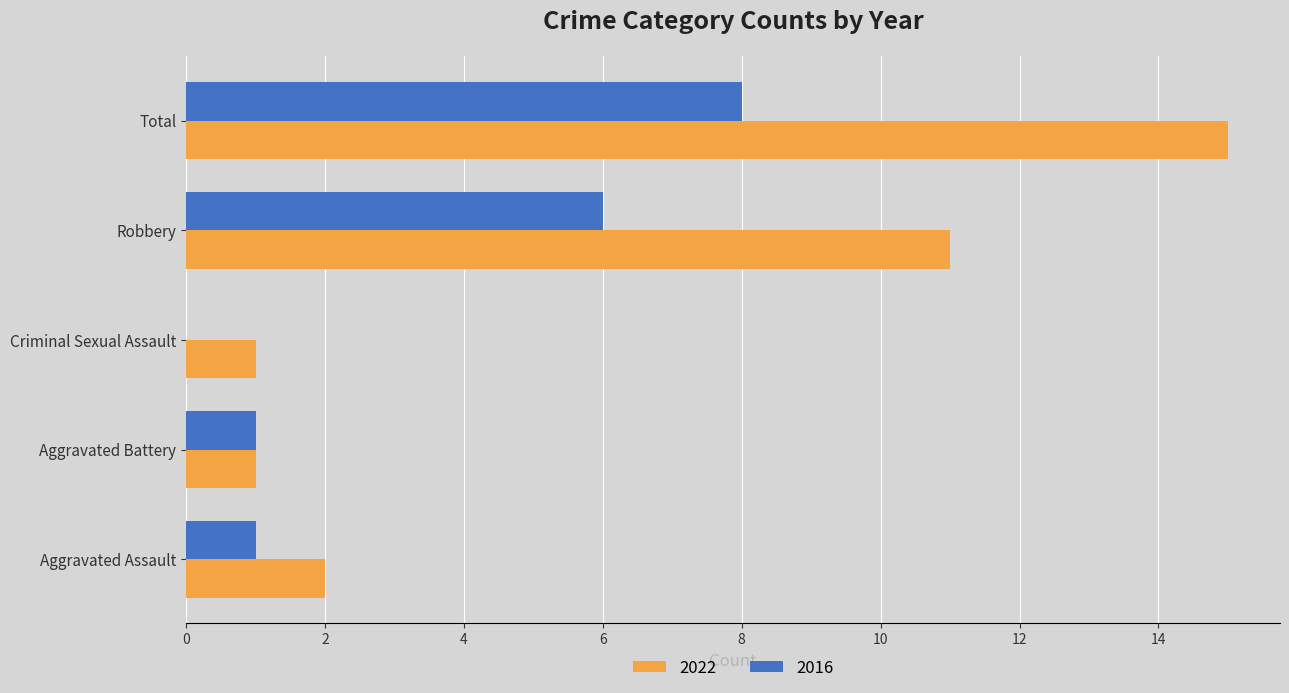

The 2022 series shows 1 at Aggravated Assault. True or false?

False